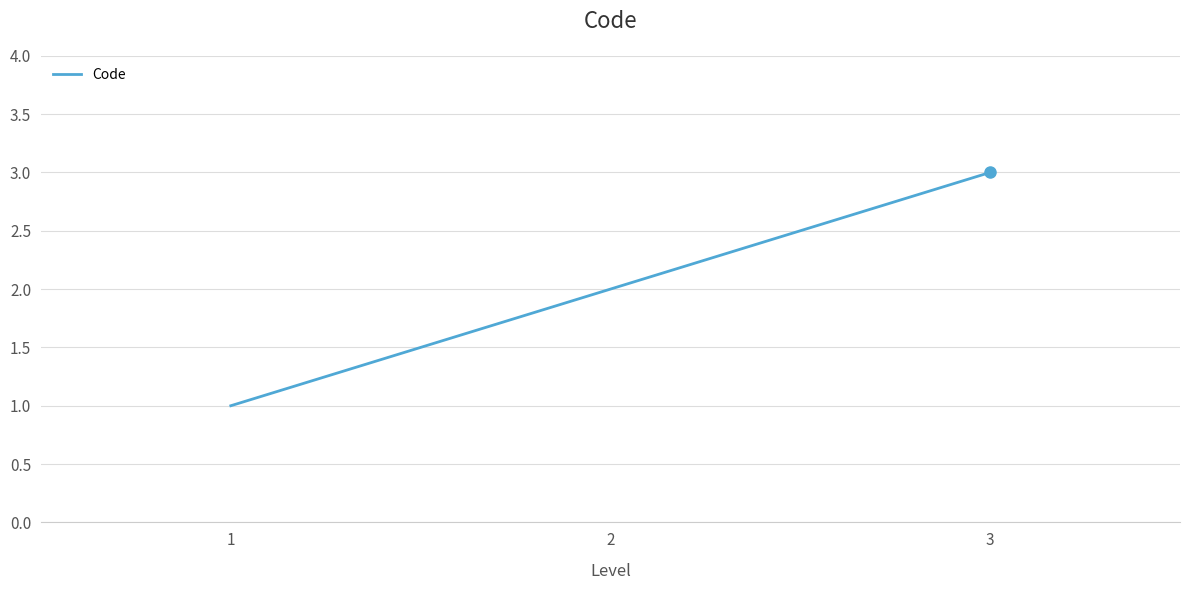

What value does the data have at 3?

3